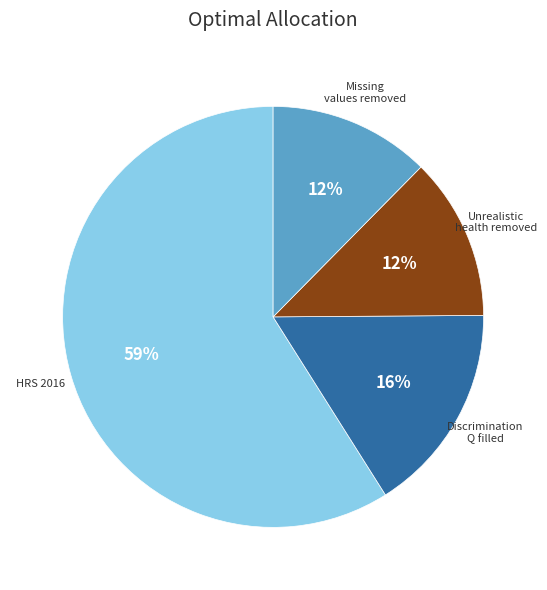

To the nearest percent, what is the difference between the largest and smallest slice percentages?

47%